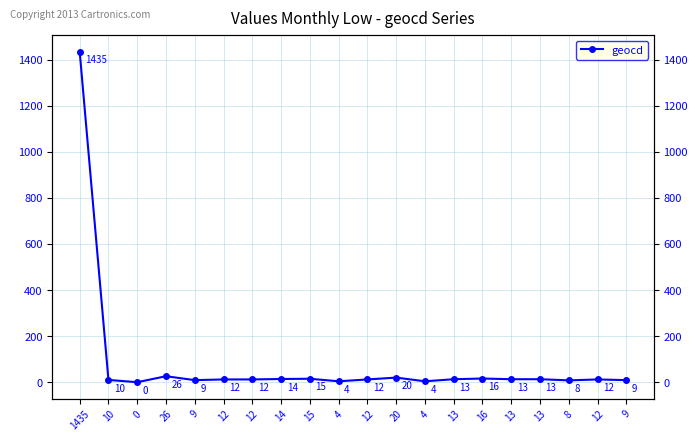

How many data points are above 12?

9